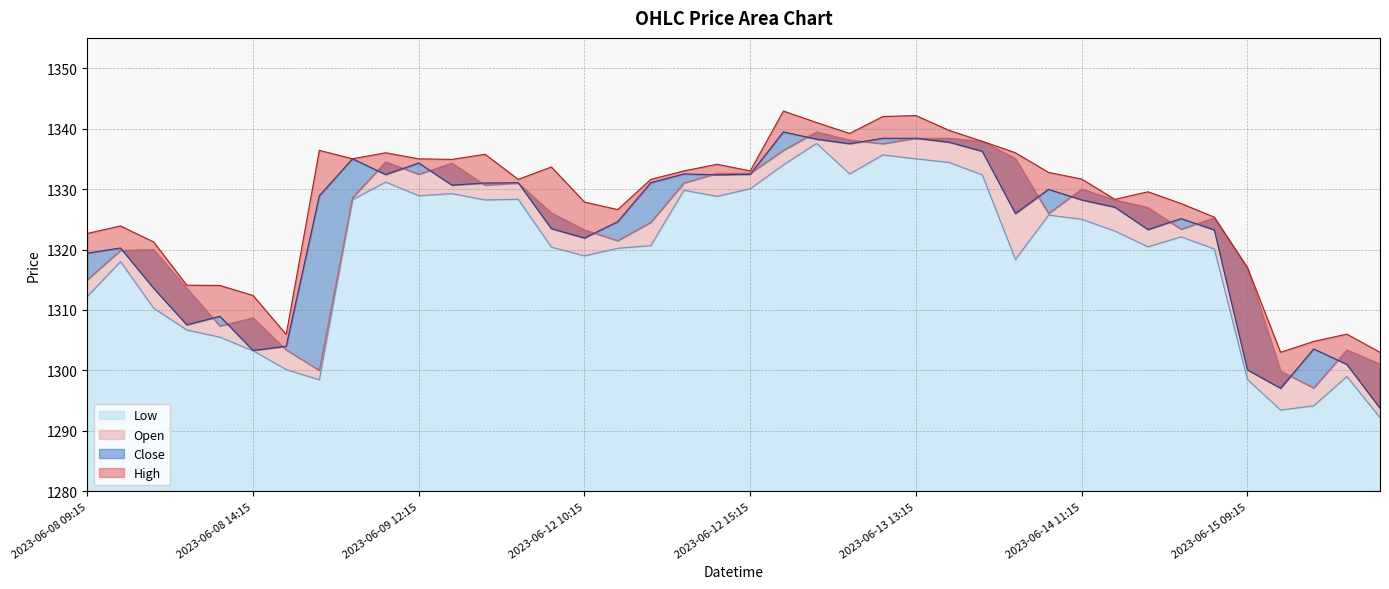

Rank the series by their maximum value, from highest to lowest.

High, Open, Close, Low